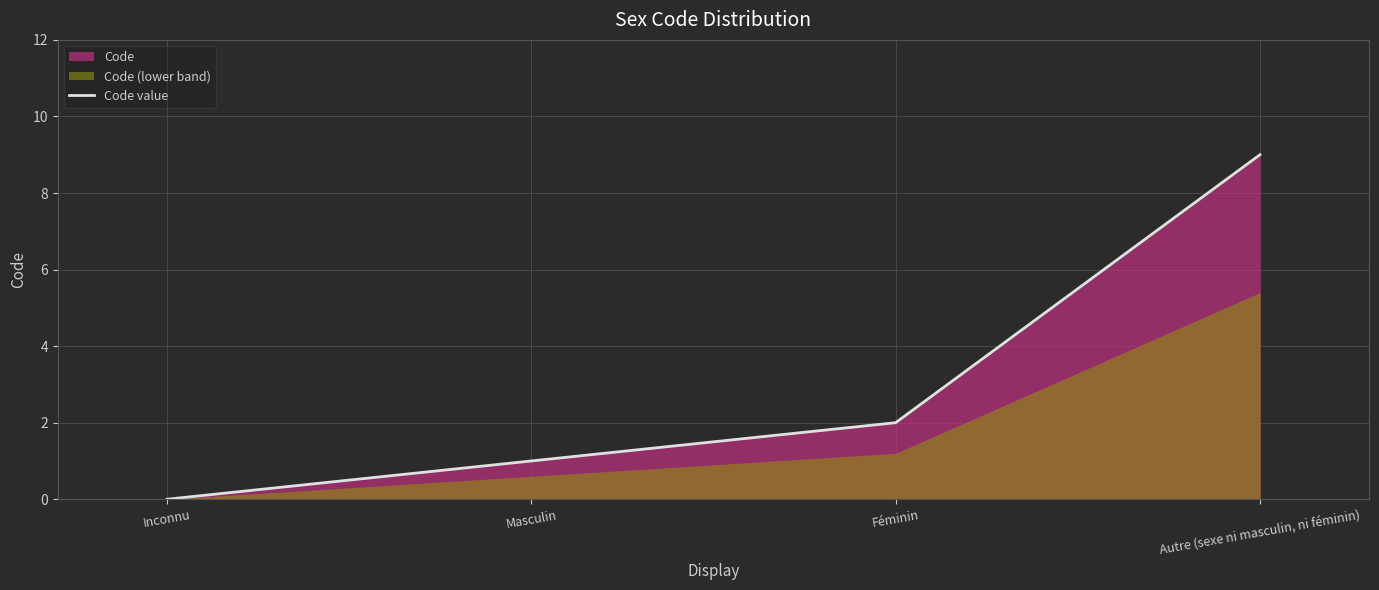

List the labels in order of value, largest first.

Autre (sexe ni masculin, ni féminin), Féminin, Masculin, Inconnu